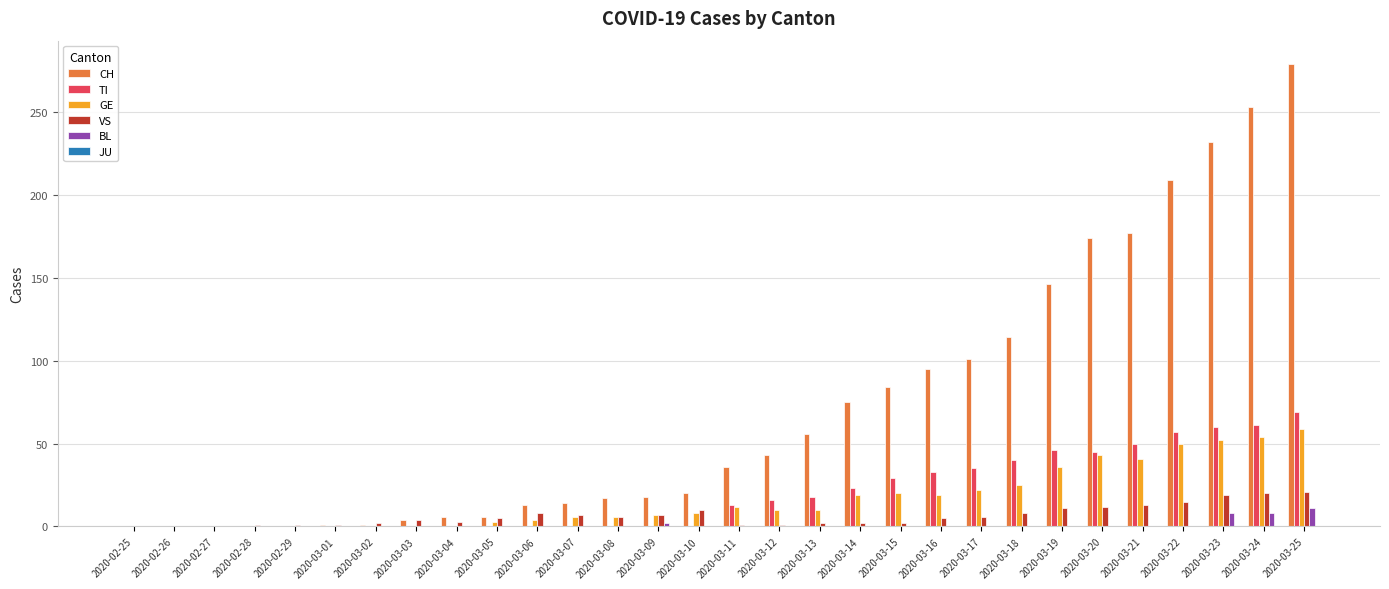

What is the total value across all series at 2020-03-21?

281